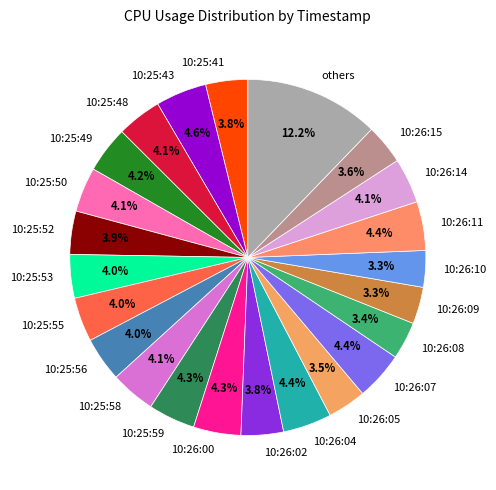

Does 10:26:08 account for over 50% of the chart?

No